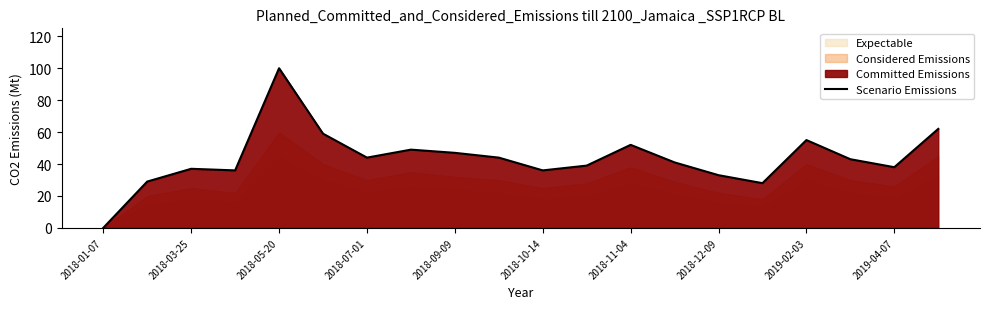

What is the maximum value for Scenario Emissions?

100